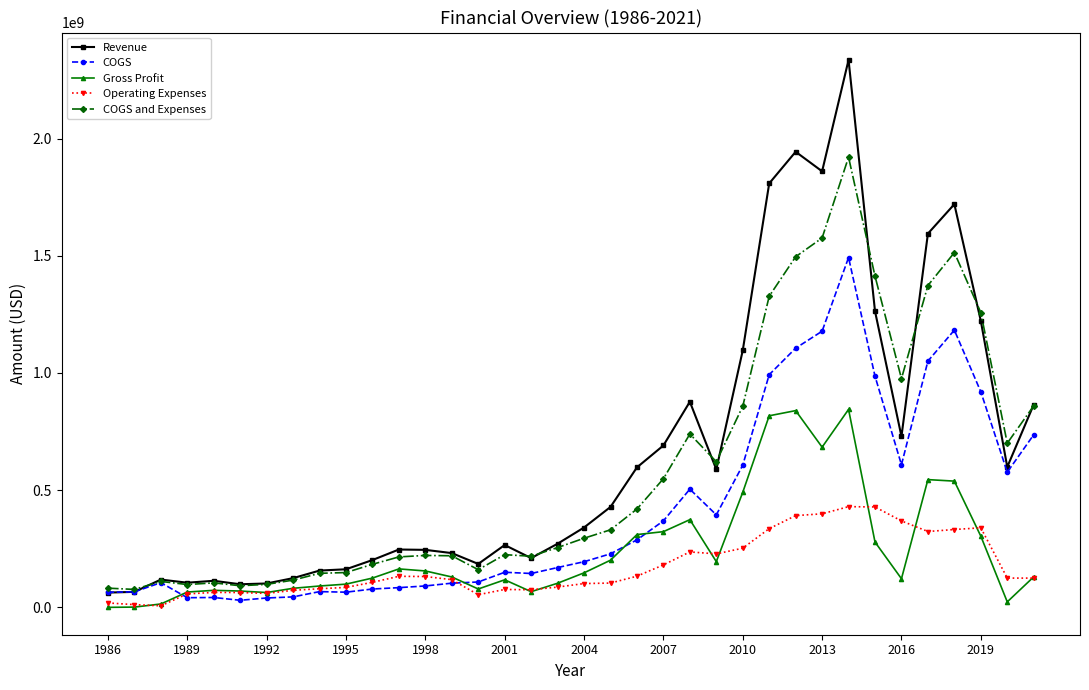

What is the greatest value displayed?

2337413000